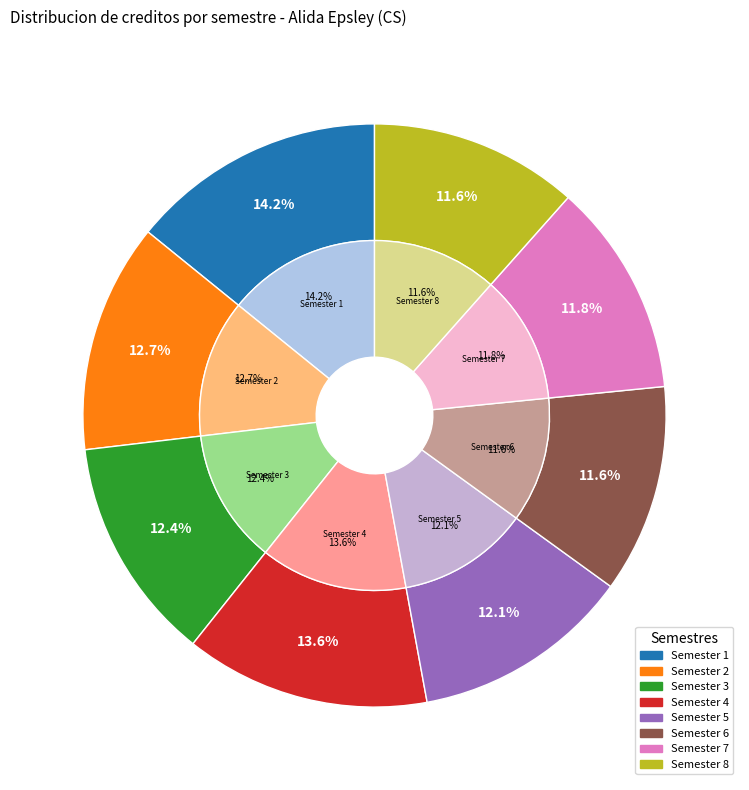

What is the largest slice in the pie chart?

Semester 1